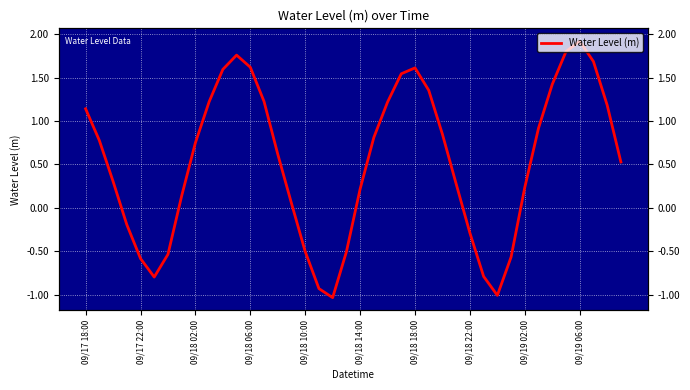

Which category has the highest value across all series?

09/19 06:00